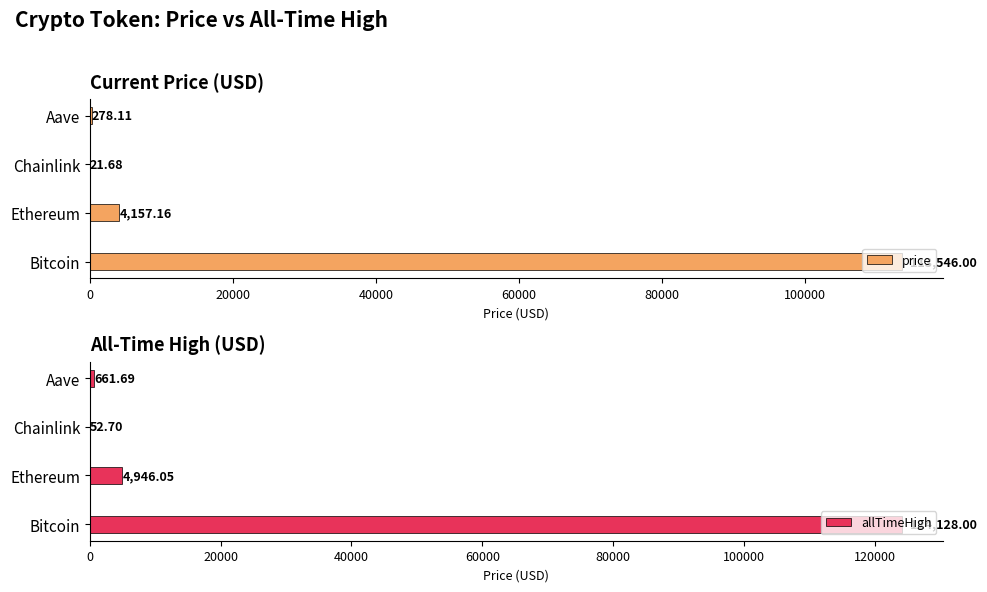

Where is price nearest to the value 56783?

Ethereum